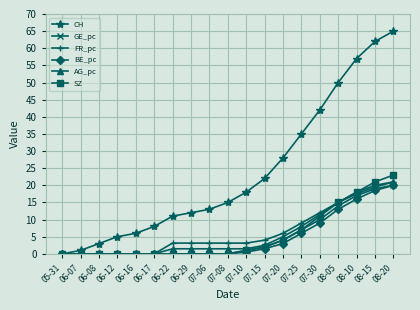

What is the difference between the highest and lowest values at 08-15?

43.5